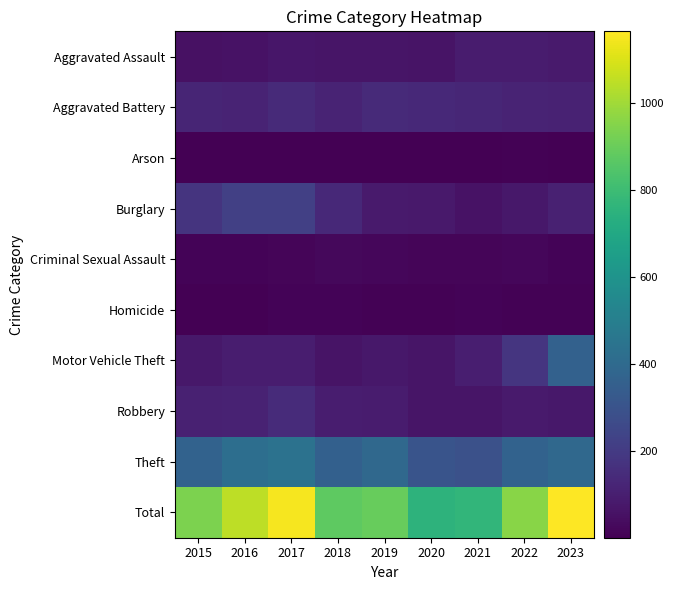

Which has a higher value, 2022 or 2015?

2022